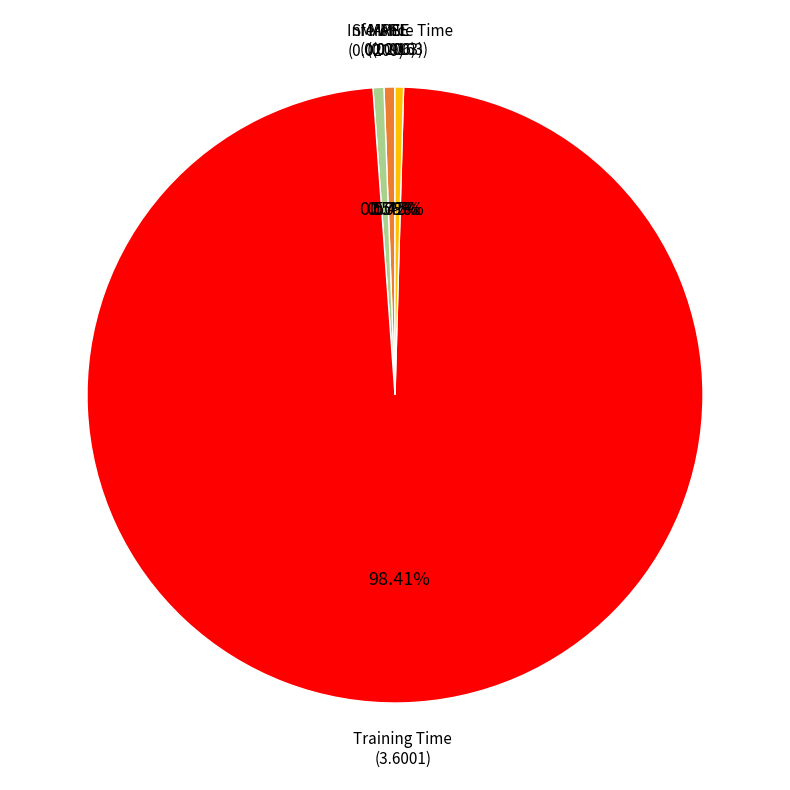

To the nearest percent, what percentage of the pie is SMAPE?

1%